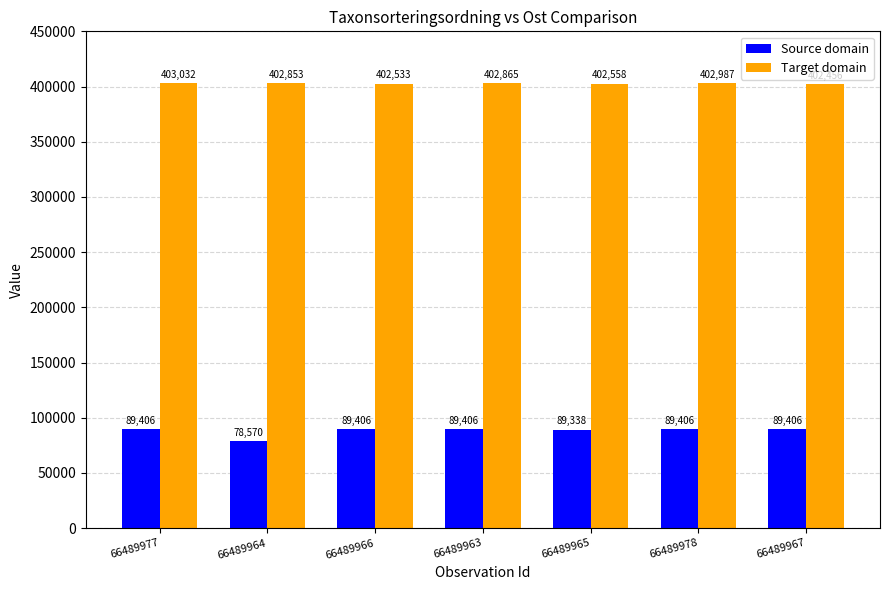

What is the lowest value of the Source domain series?

78570